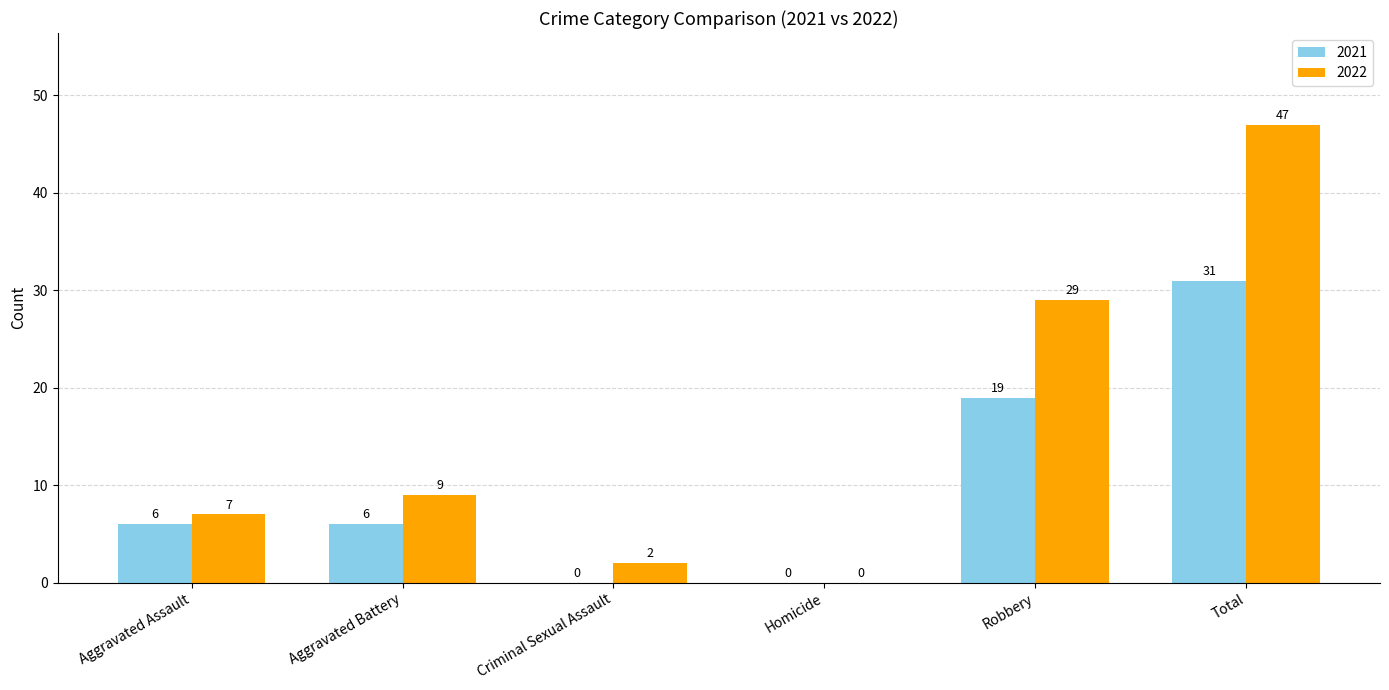

What is the average value of the 2022 series?

16